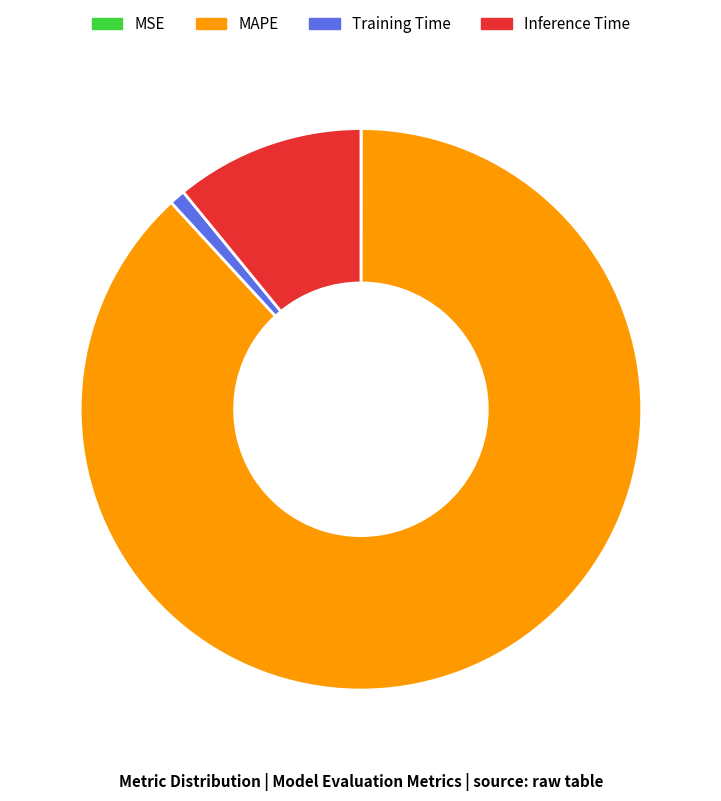

Does Inference Time account for over 50% of the chart?

No